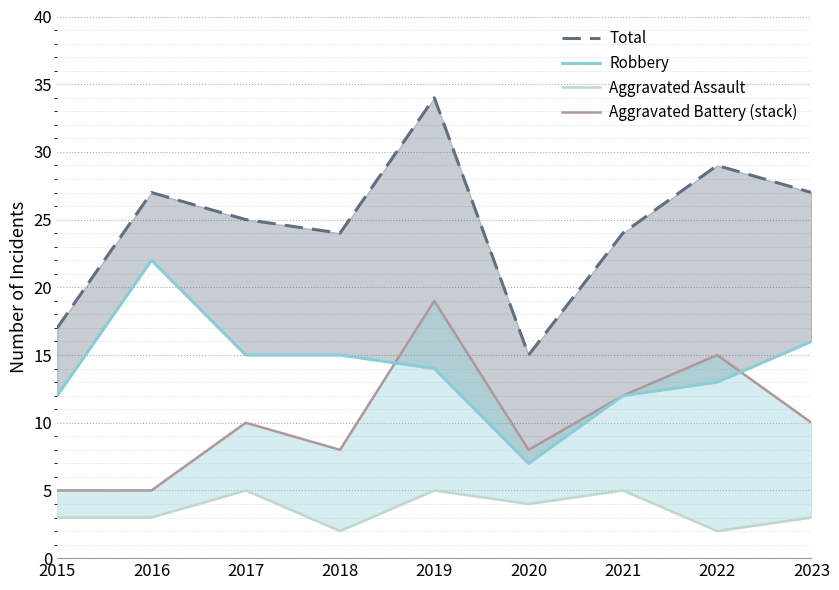

How many lines are shown in the chart?

4